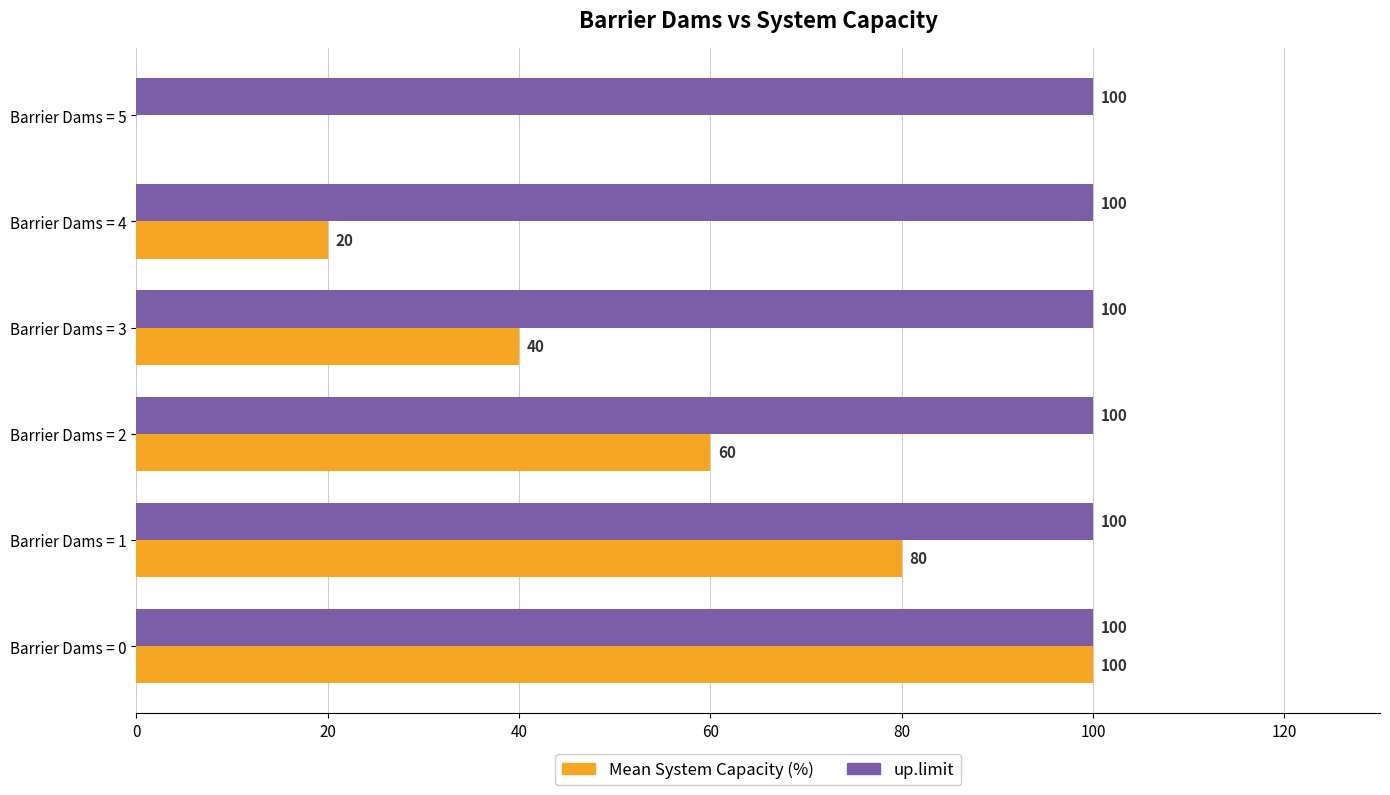

What are all the series names shown in the legend?

Mean System Capacity (%), up.limit